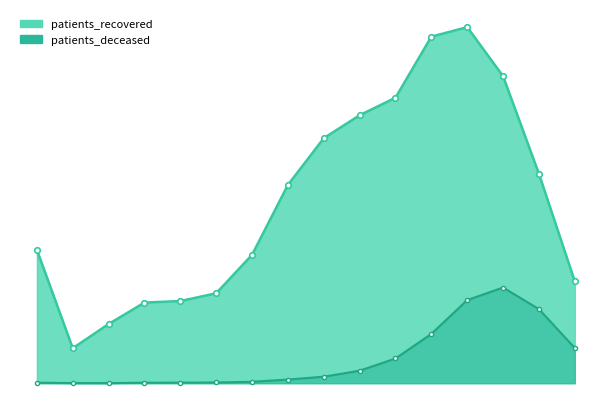

What is the label of the 2nd point from the right?

85 - 89